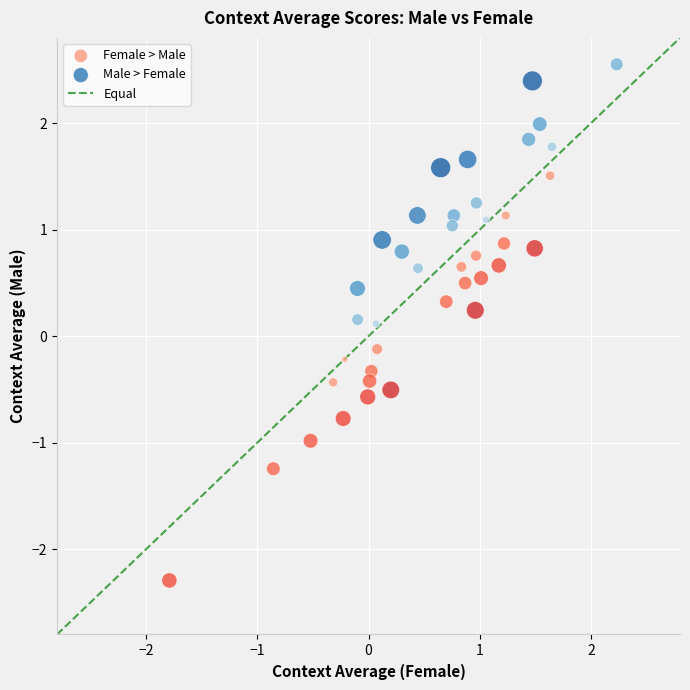

Which series has the widest spread of Y values?

Female > Male